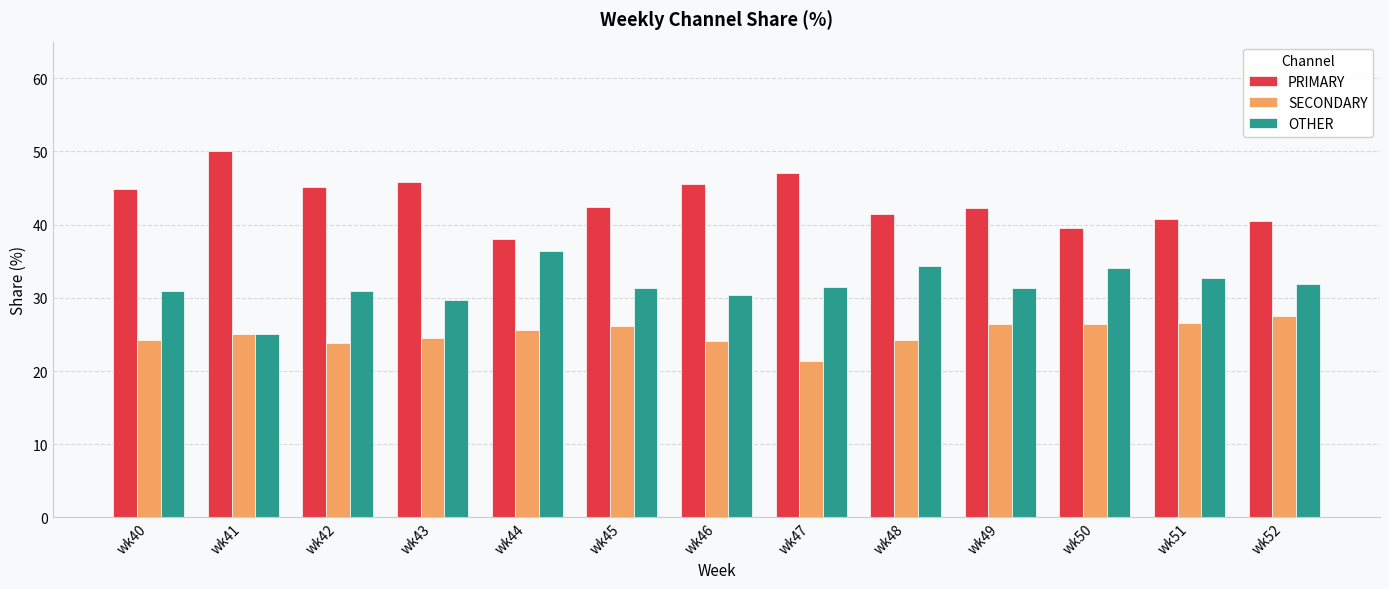

What is the difference between the maximum and second lowest values in the PRIMARY series?

10.5